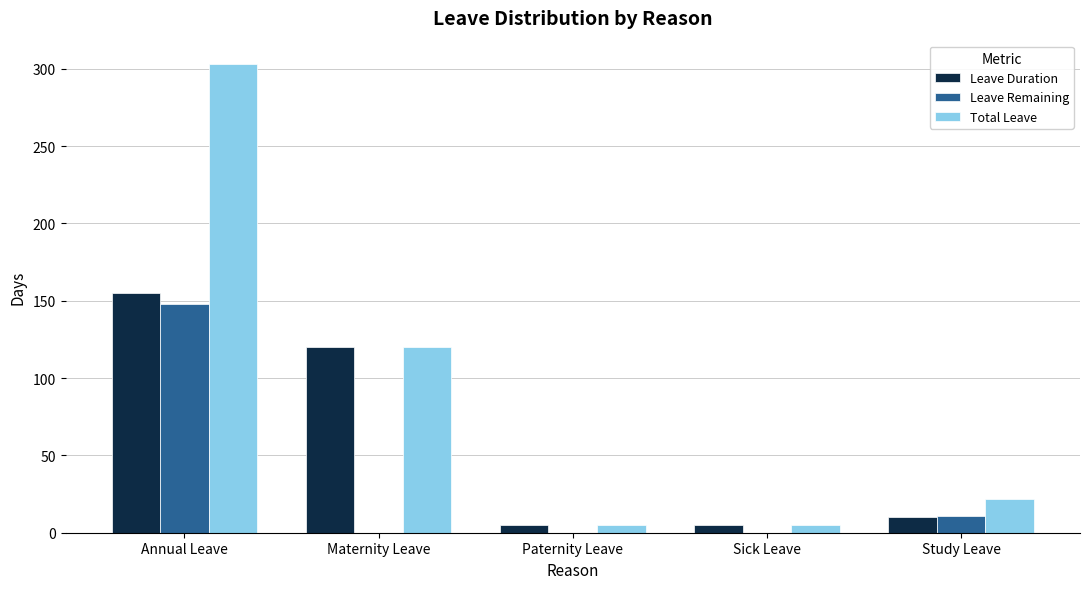

How many data points does each series have?

5